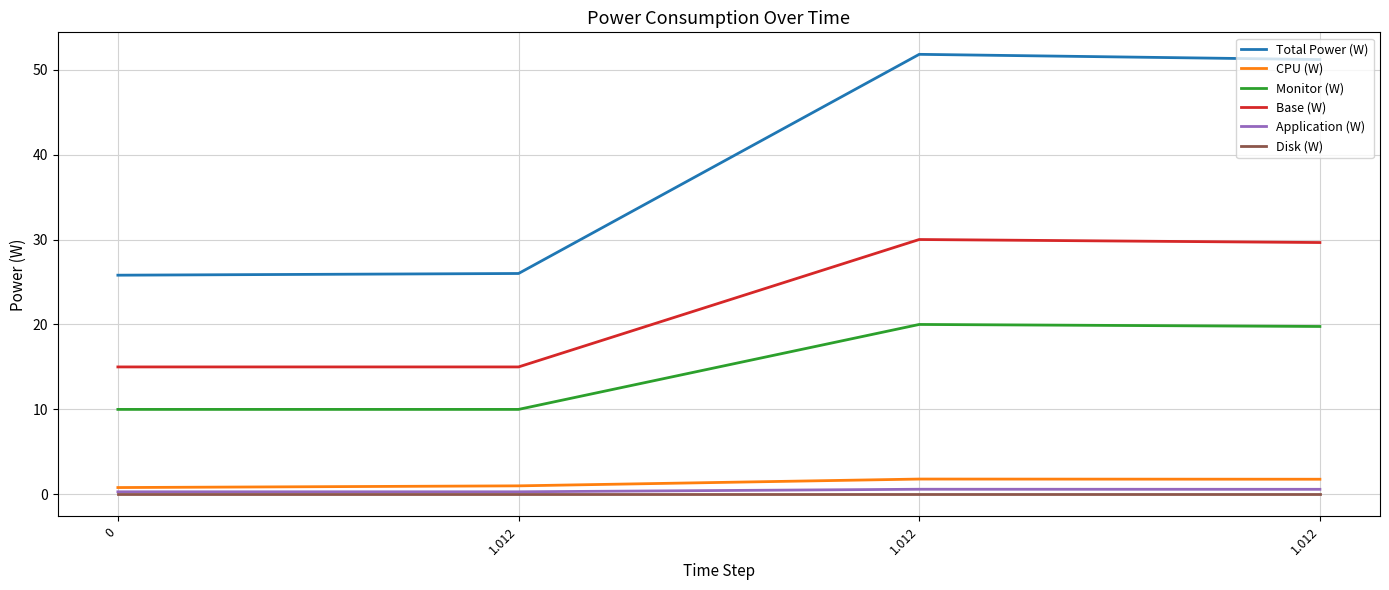

What is the lowest value of the Application (W) series?

0.3